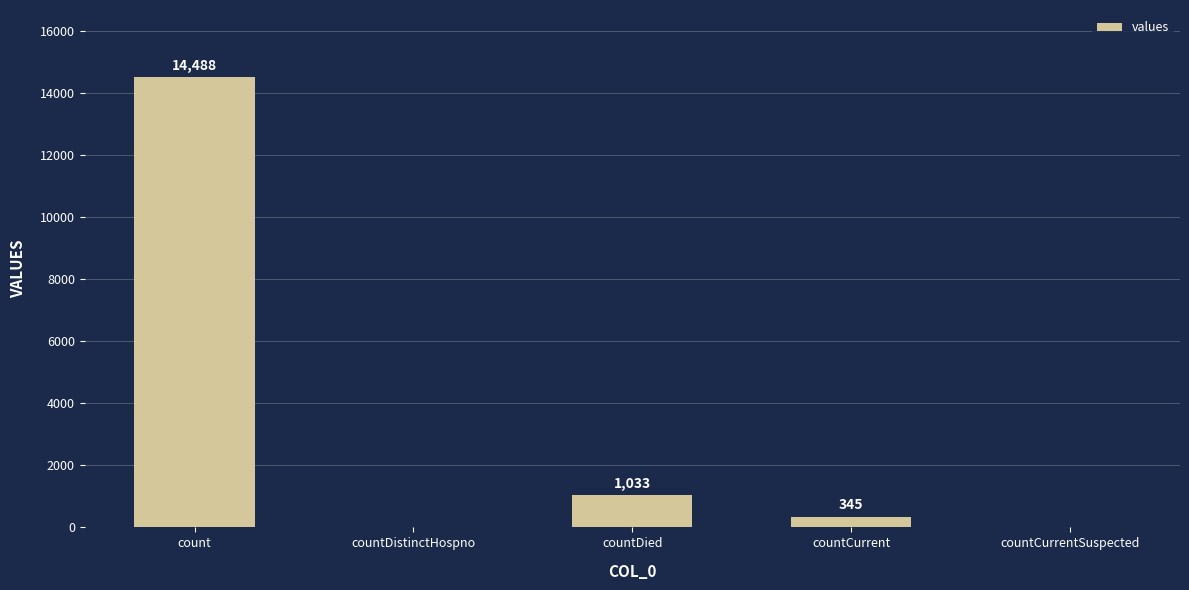

Reading left to right, what are all the values shown in this chart?

14488	0	1033	345	0